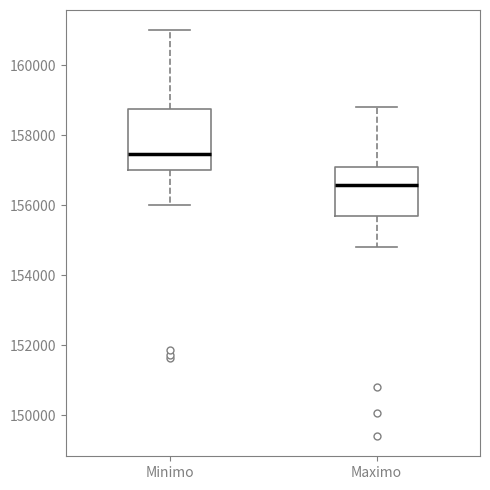

Reading left to right, read every box against the y-axis: the position of its median line, the range the box covers, and the ends of its whiskers. The values are not printed on the chart, so give them approximately, as read against the axis.

Minimo: median 157400, box 157000 to 158800, whiskers 156000 to 161000
Maximo: median 156600, box 155600 to 157200, whiskers 154800 to 158800